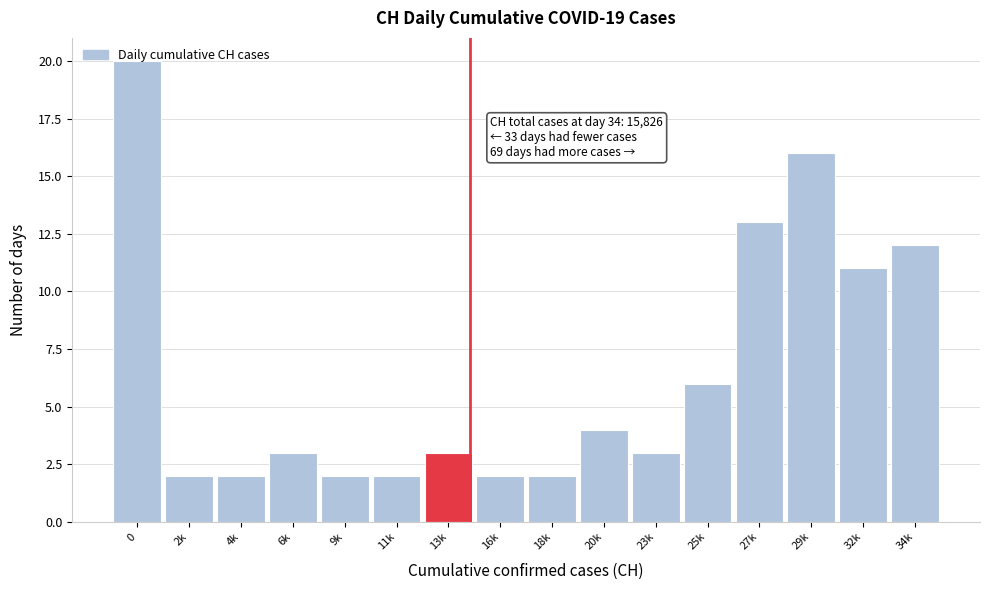

What position from the right is 9k?

12